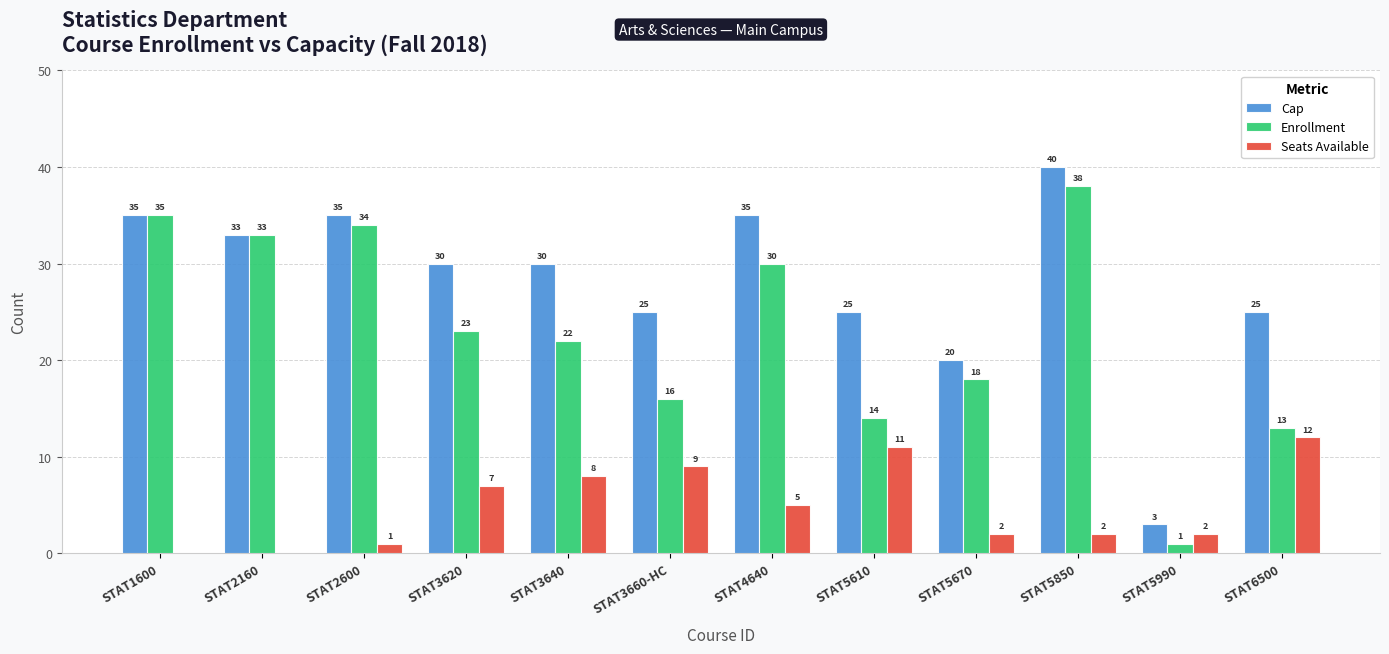

At which label does Cap reach its peak?

STAT5850